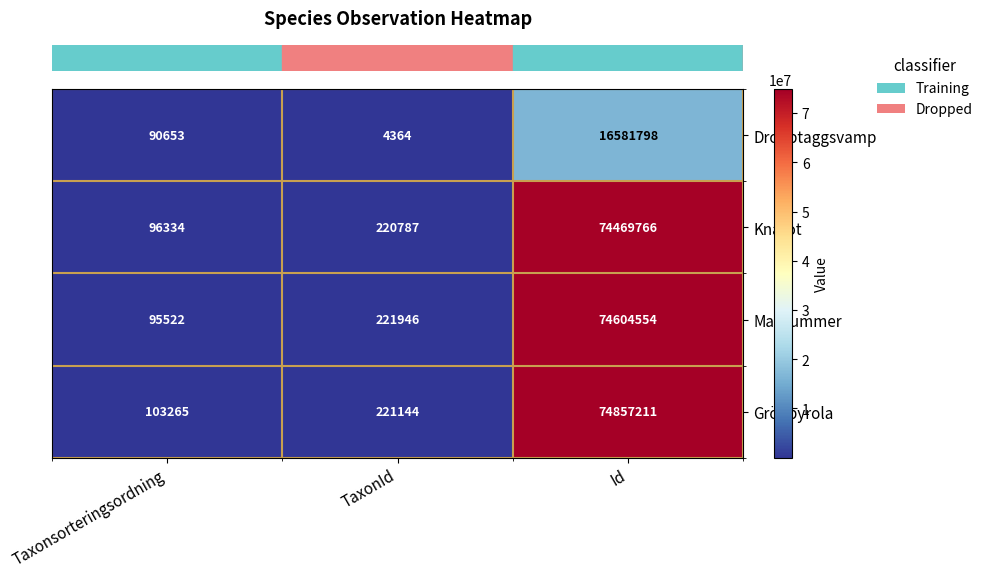

Read the Mattlummer value at Taxonsorteringsordning, to the nearest 50.

95500